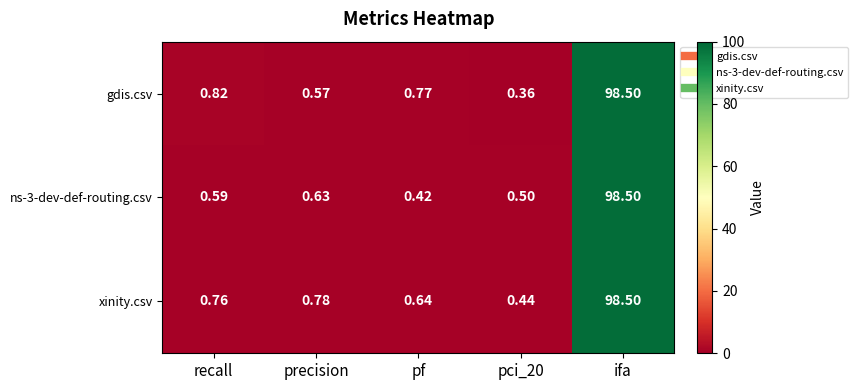

Which series has the largest total across all categories?

xinity.csv